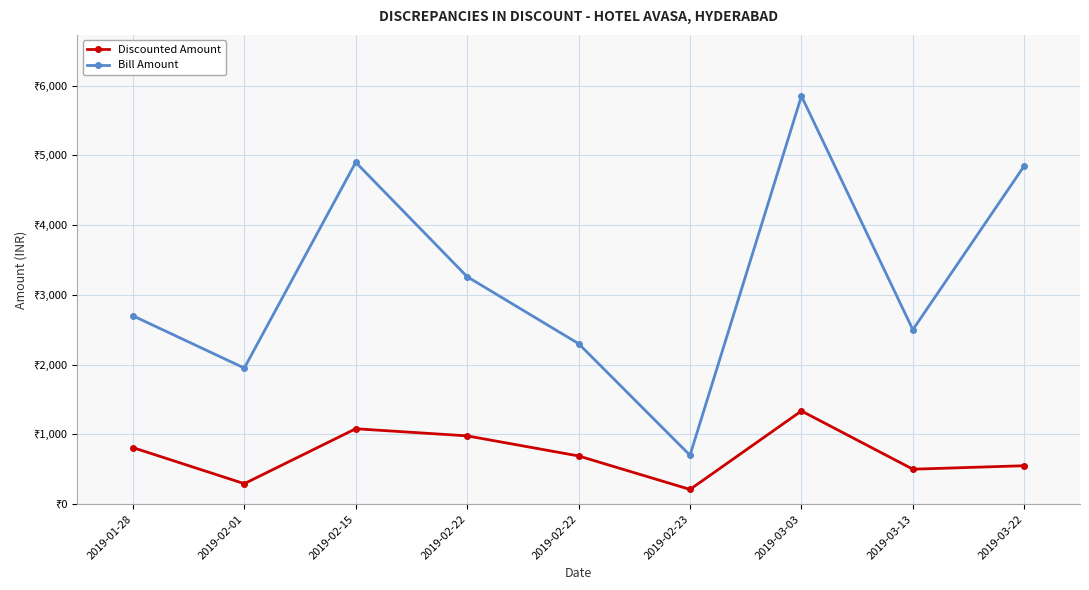

Is it true that Bill Amount equals 793.1 at 2019-02-22?

False